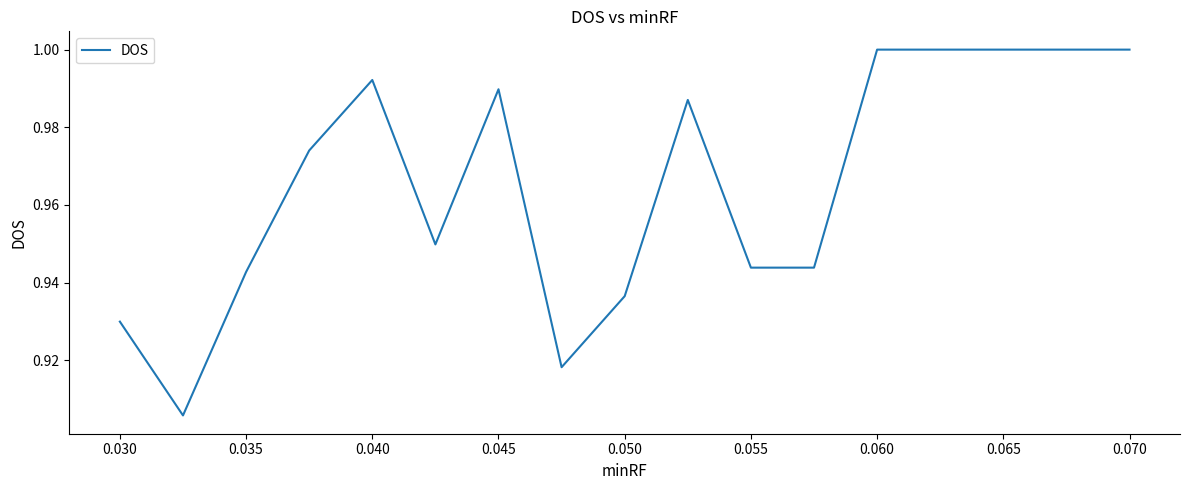

Is it true that the value at 0.035 is 1.3?

False